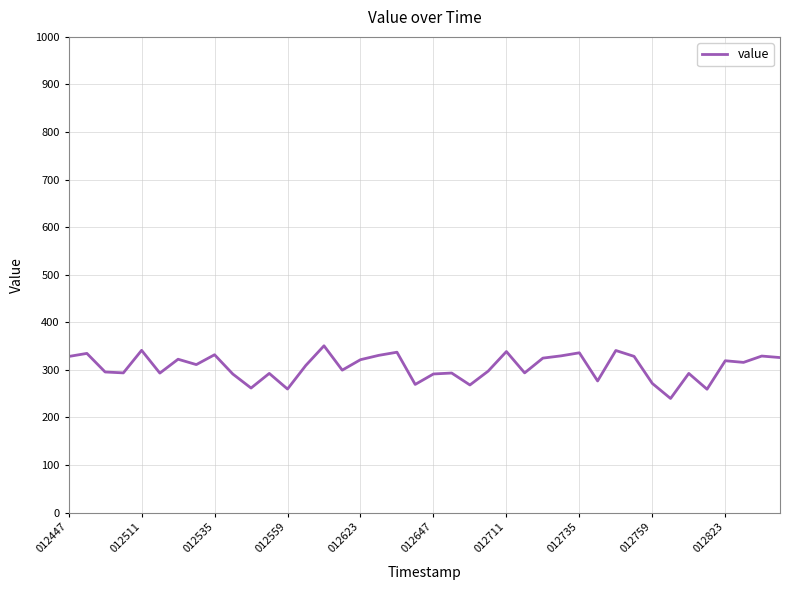

Count the number of data series in this chart.

1